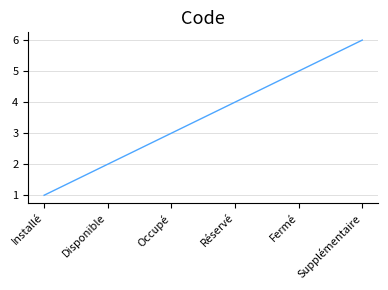

True or false: the data has more than 2 interior local peaks.

False